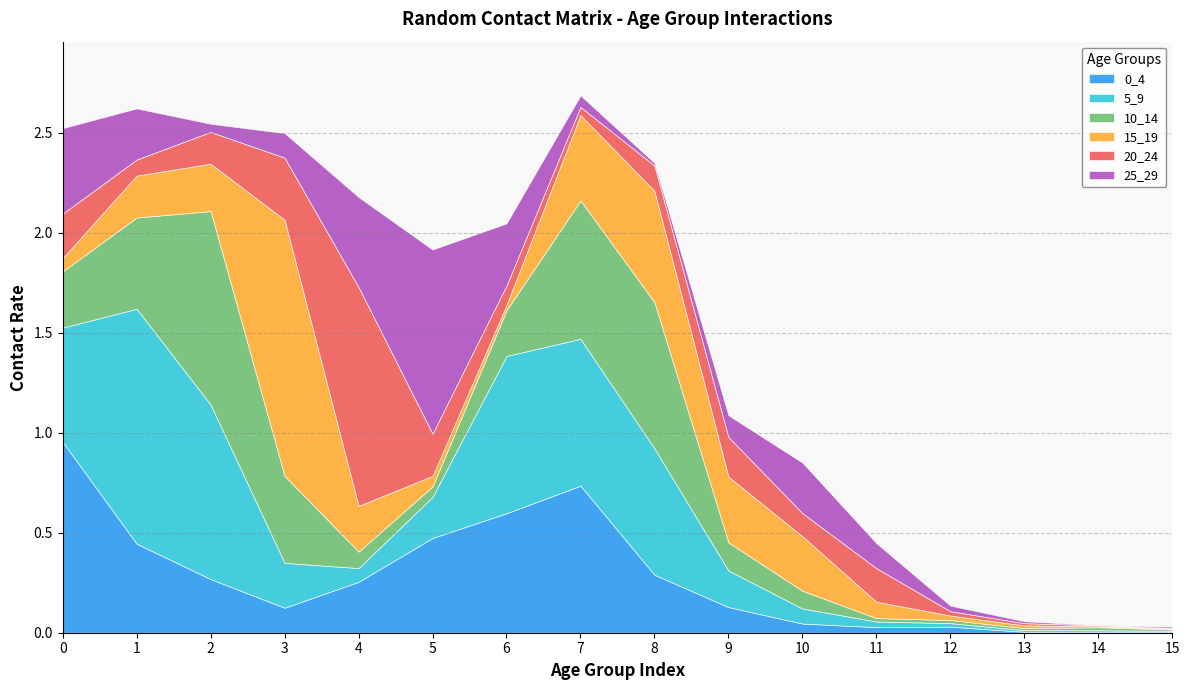

What is the difference between the maximum and second lowest values in the 15_19 series?

1.3